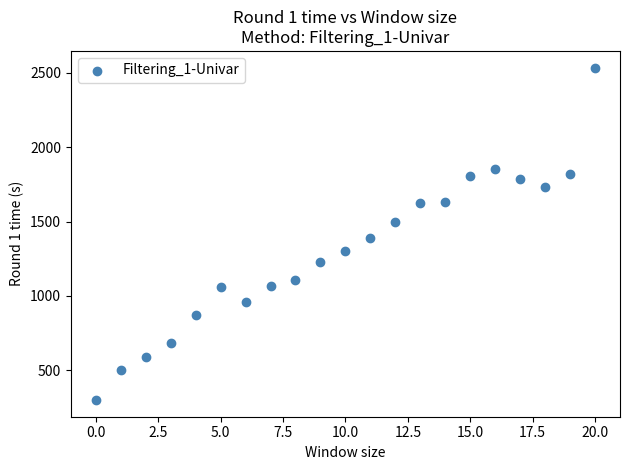

What is the range of Y values (max minus min)?

2236.3